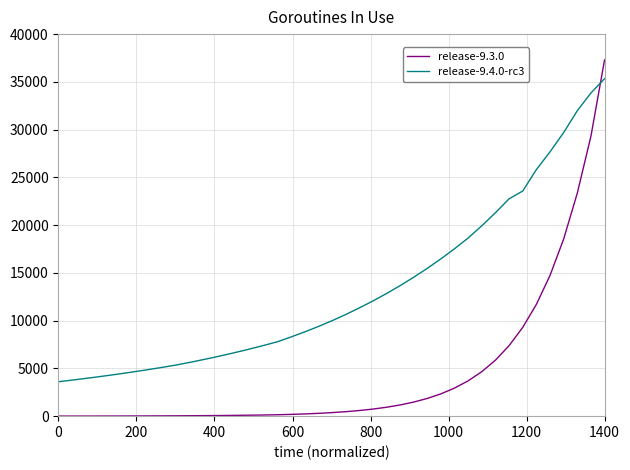

Is this an area chart (filled region under the line)?

No